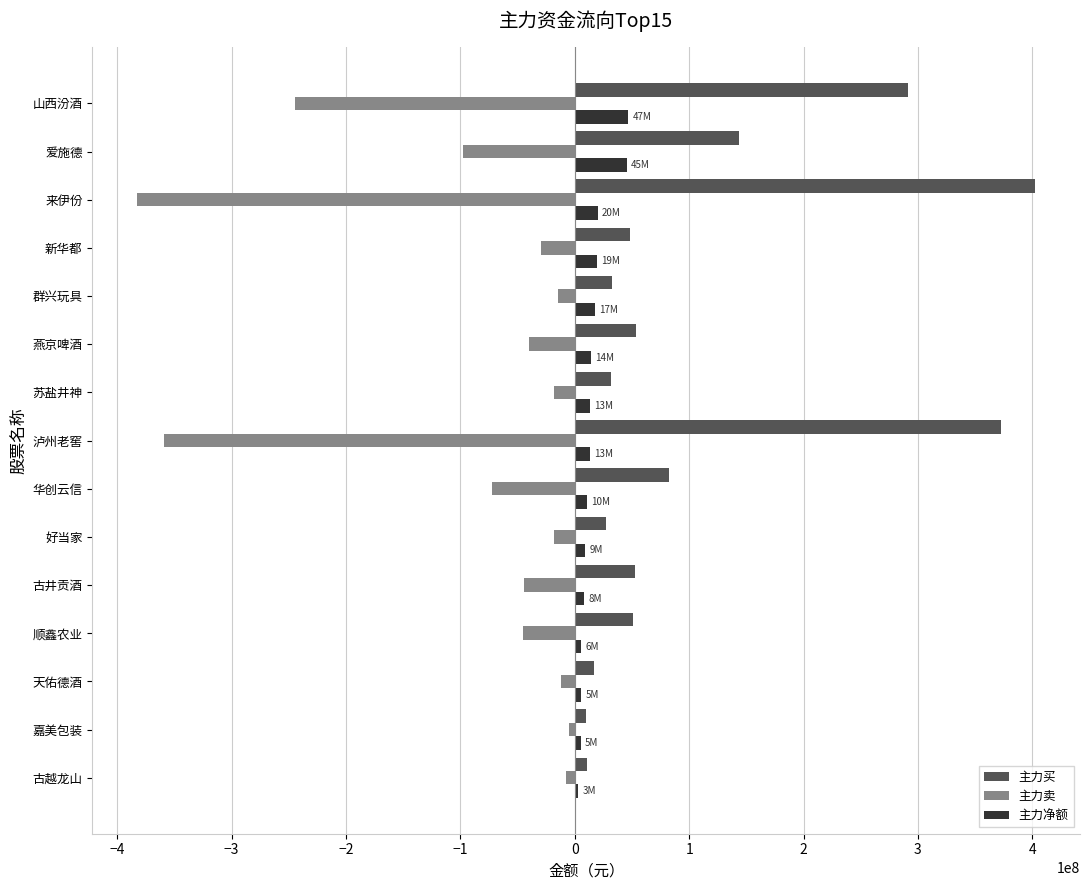

What are all the series names shown in the legend?

主力买, 主力卖, 主力净额